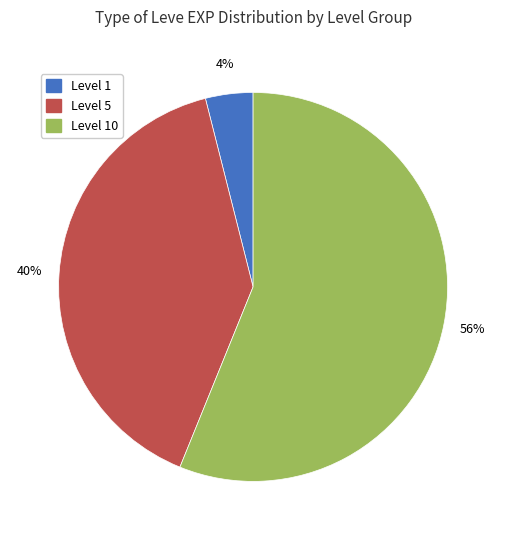

Is there any slice that represents more than half of the pie?

Yes